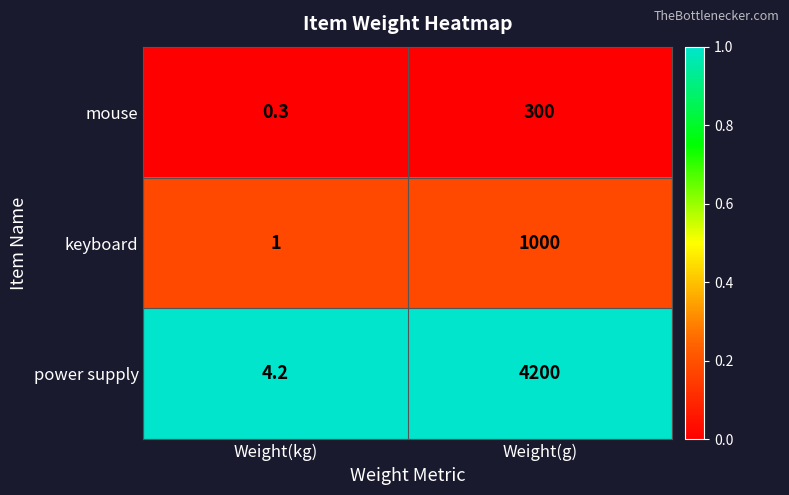

What is the difference between the highest and lowest values at Weight(kg)?

3.9